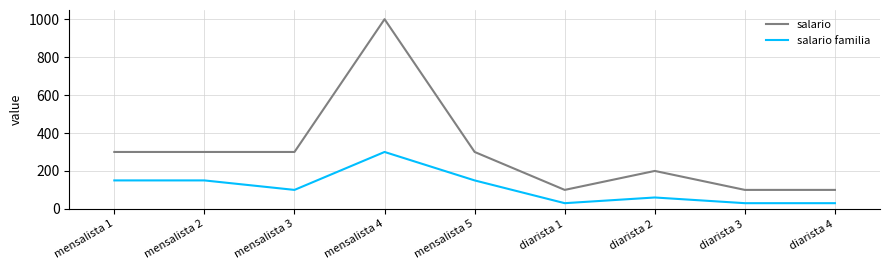

True or false: salario has more than 1 interior local peaks.

True